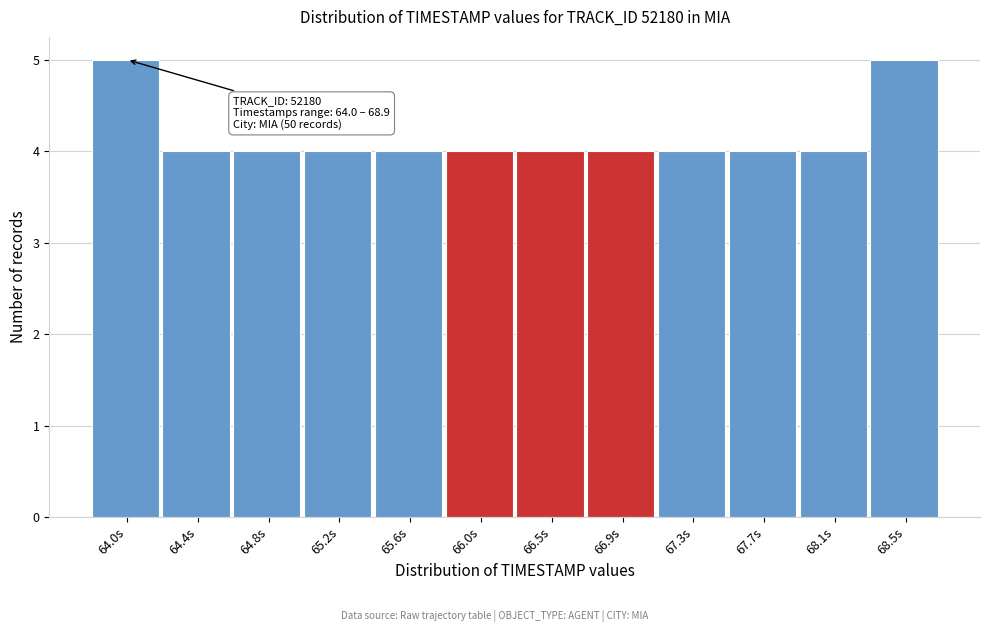

Reading right to left, transcribe all the data shown in this chart.

68.5s=5	68.1s=4	67.7s=4	67.3s=4	66.9s=4	66.5s=4	66.0s=4	65.6s=4	65.2s=4	64.8s=4	64.4s=4	64.0s=5